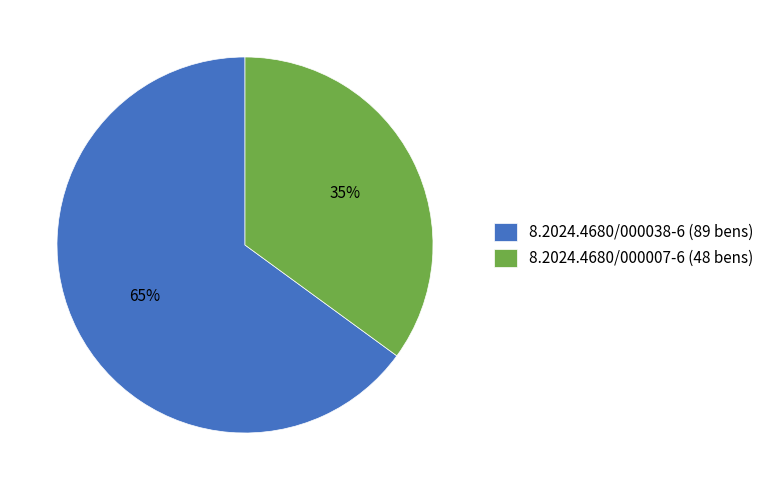

Rank the categories by value from lowest to highest.

8.2024.4680/000007-6 (48 bens), 8.2024.4680/000038-6 (89 bens)